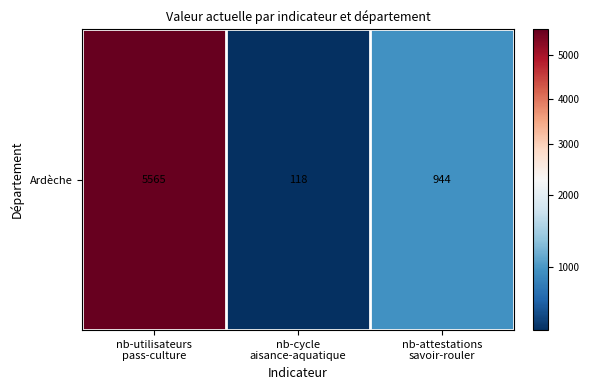

At which label does the data first exceed 944?

nb-utilisateurs
pass-culture